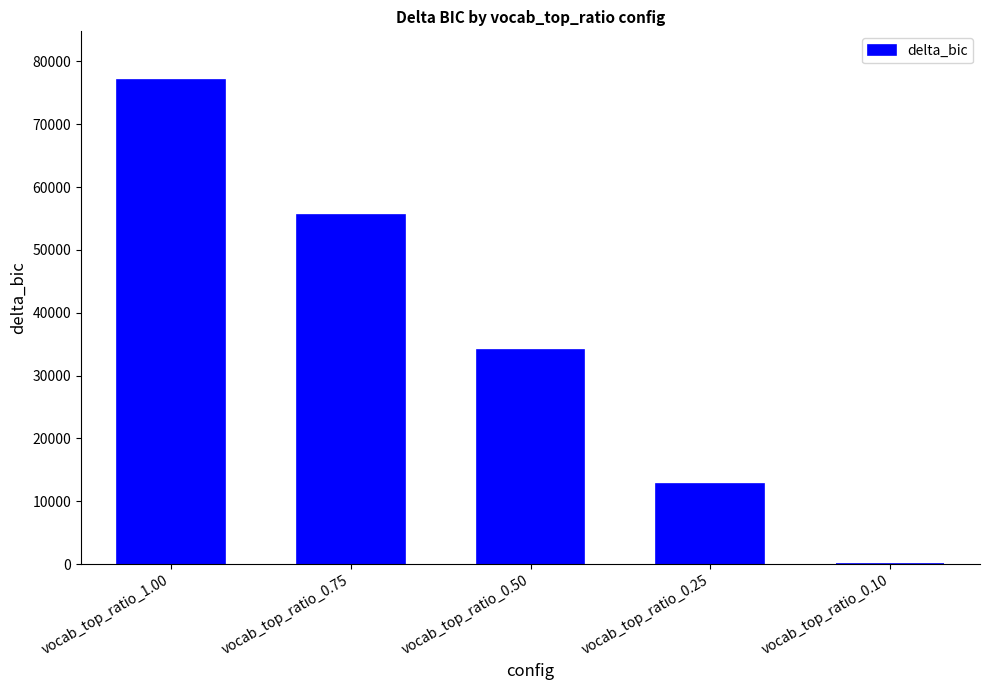

Approximately how many times larger is the value at vocab_top_ratio_0.75 compared to vocab_top_ratio_1.00?

0.7